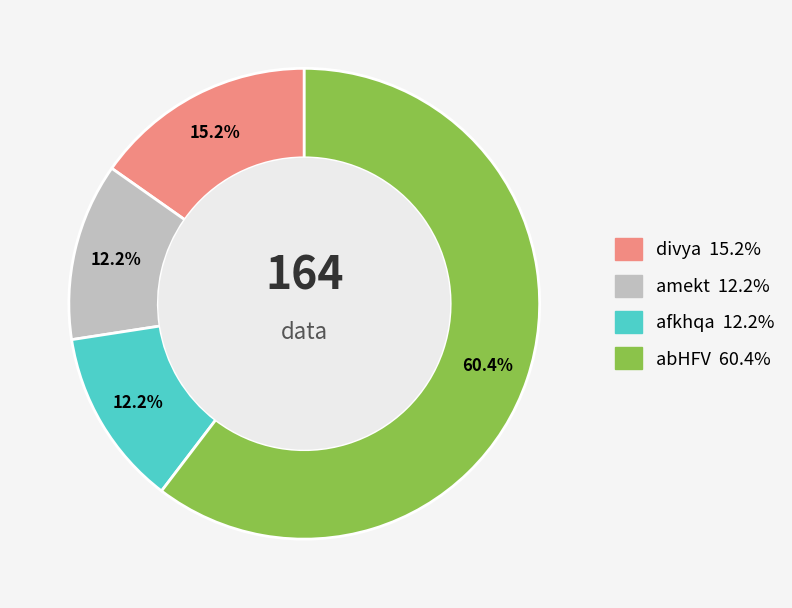

What is the ratio of the value at abHFV to the value at divya?

4.0